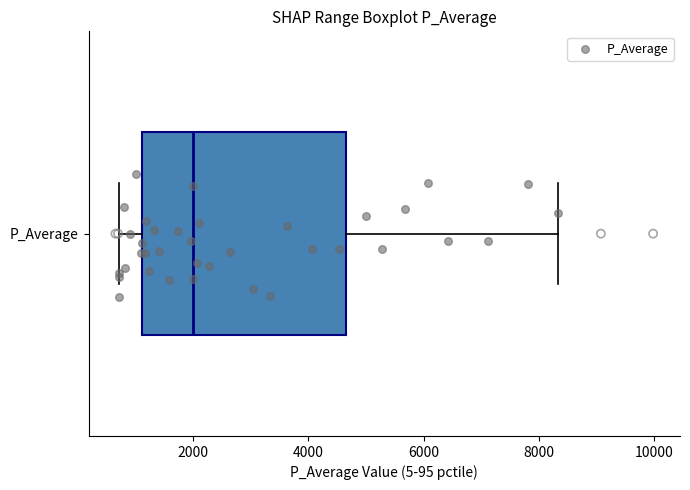

Where does the right whisker of the box for P_Average end on the x-axis? The values are not printed on the chart, so give them approximately, as read against the axis.

8400